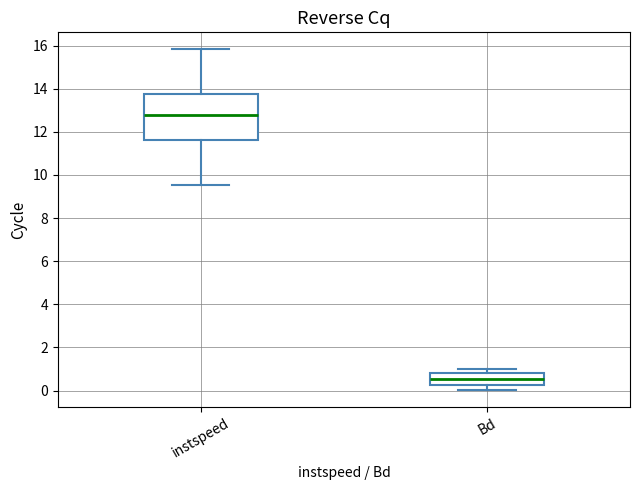

Reading left to right, transcribe this box plot: for each box, give where its median line is, the range the box spans, and where its two whiskers end, as read against the y-axis. The values are not printed on the chart, so give them approximately, as read against the axis.

instspeed: median 12.8, box 11.6 to 13.8, whiskers 9.6 to 15.8
Bd: median 0.6, box 0.2 to 0.8, whiskers 0.0 to 1.0